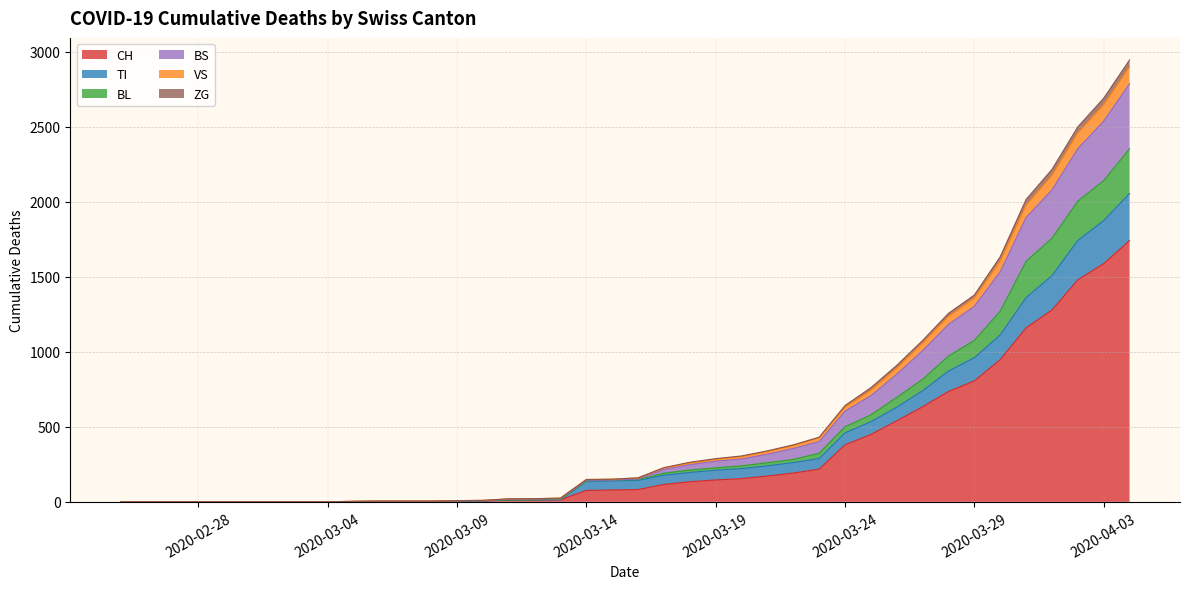

What is the maximum value for CH?

1742